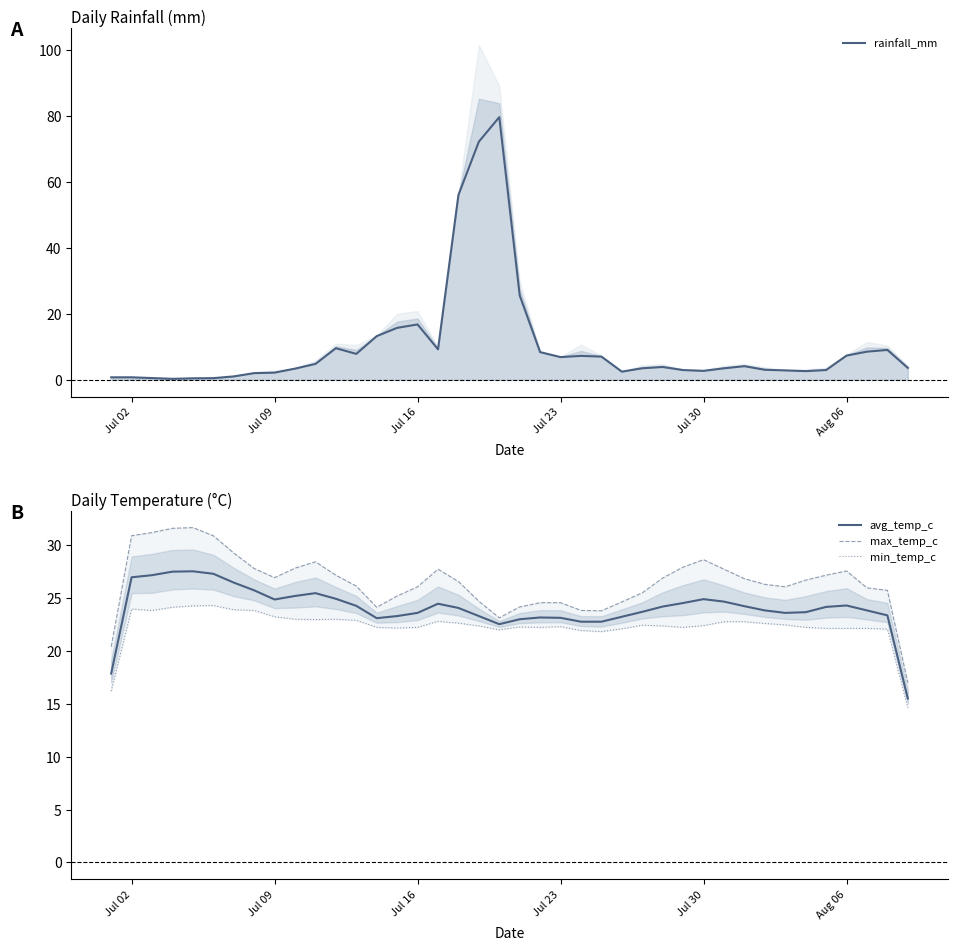

How many data points does each series have?

40